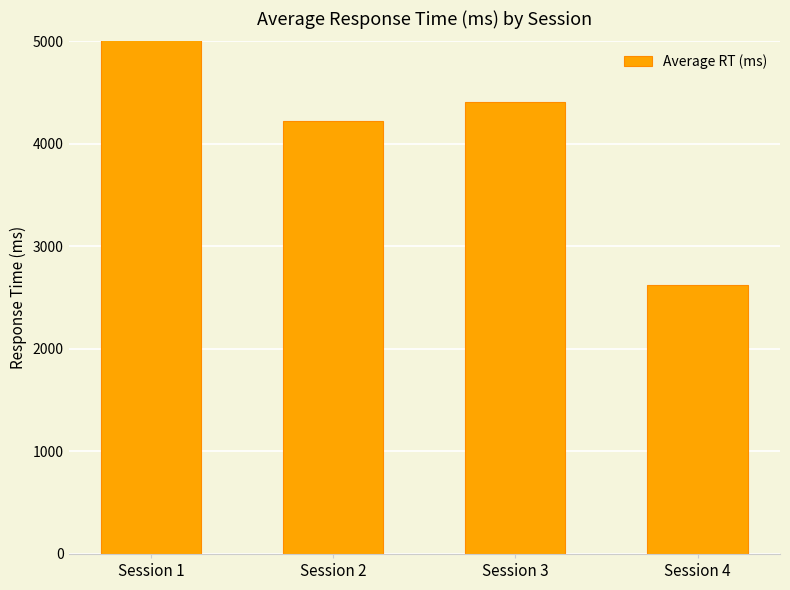

Are the bars grouped side by side (vs. stacked)?

No